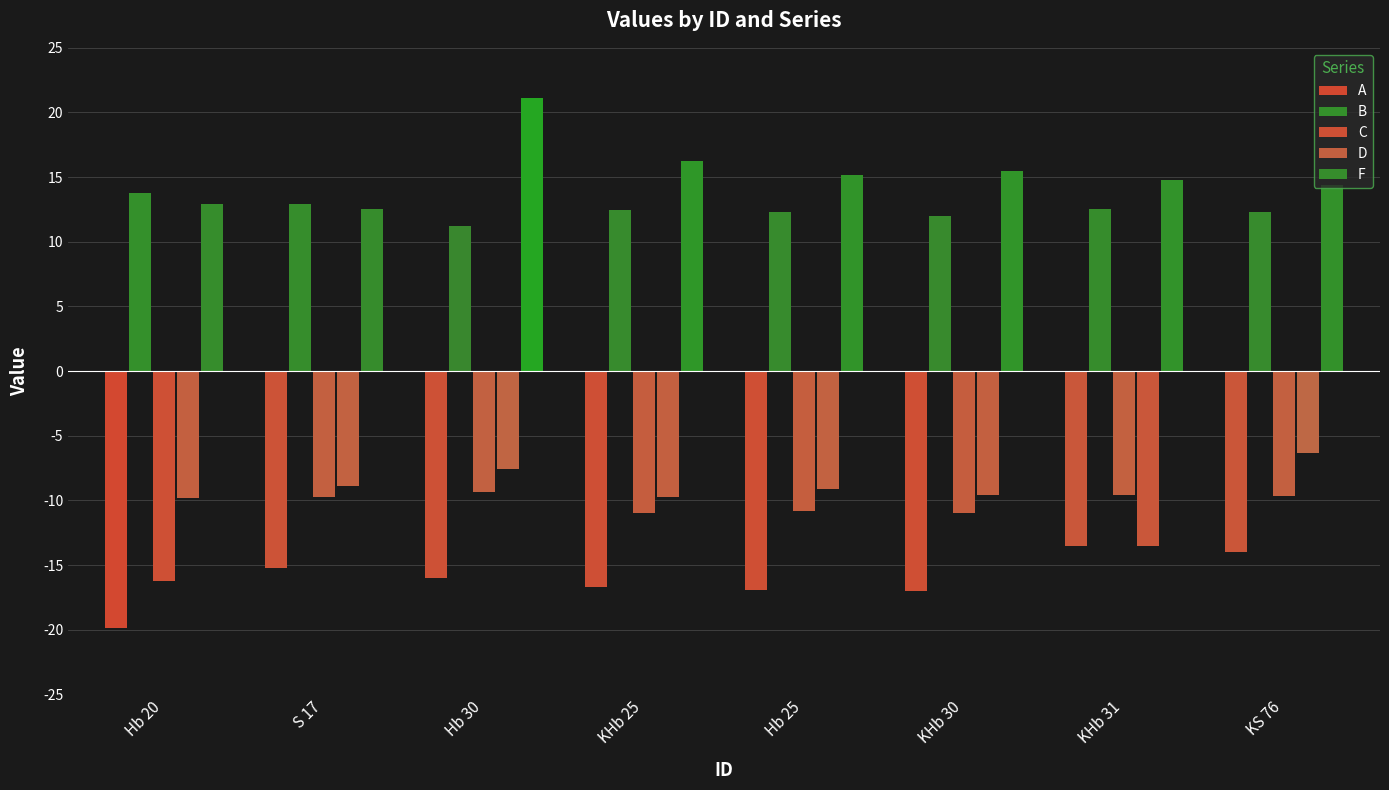

What position from the left is KHb 31?

7